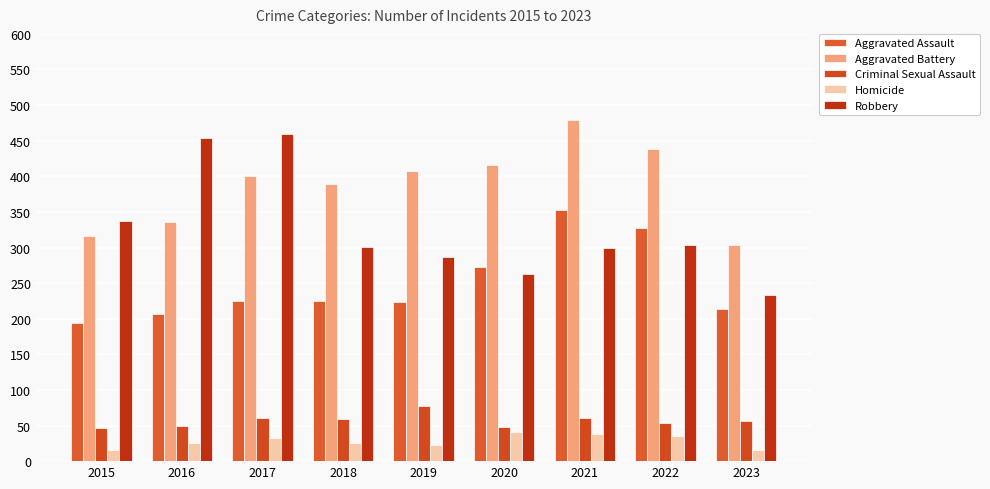

The value of Robbery at 2018 is 301. True or false?

True